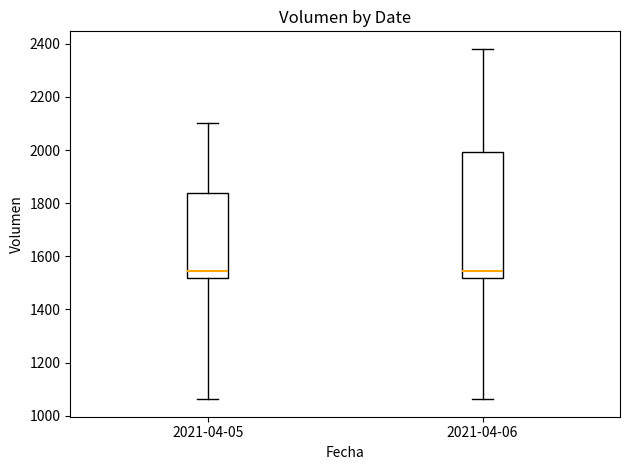

Comparing the boxes themselves (not the whiskers), which one is the tallest?

2021-04-06